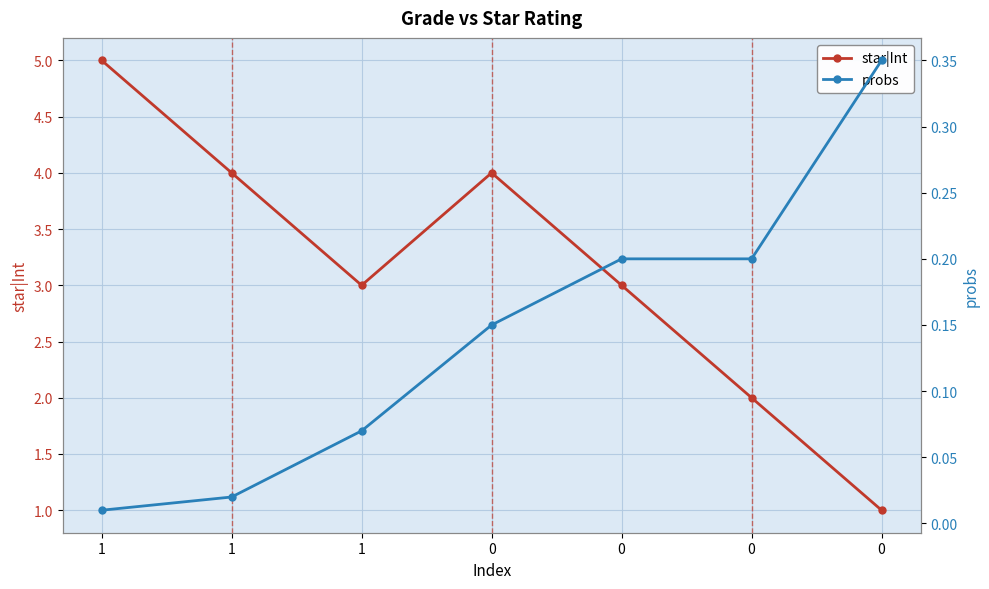

The value of probs at 0 is 0.3. True or false?

False